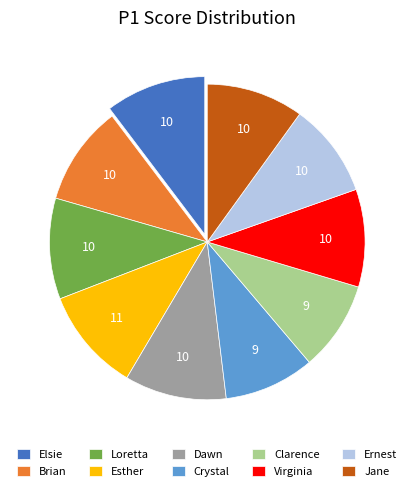

True or false: Virginia accounts for 10% of the total.

True